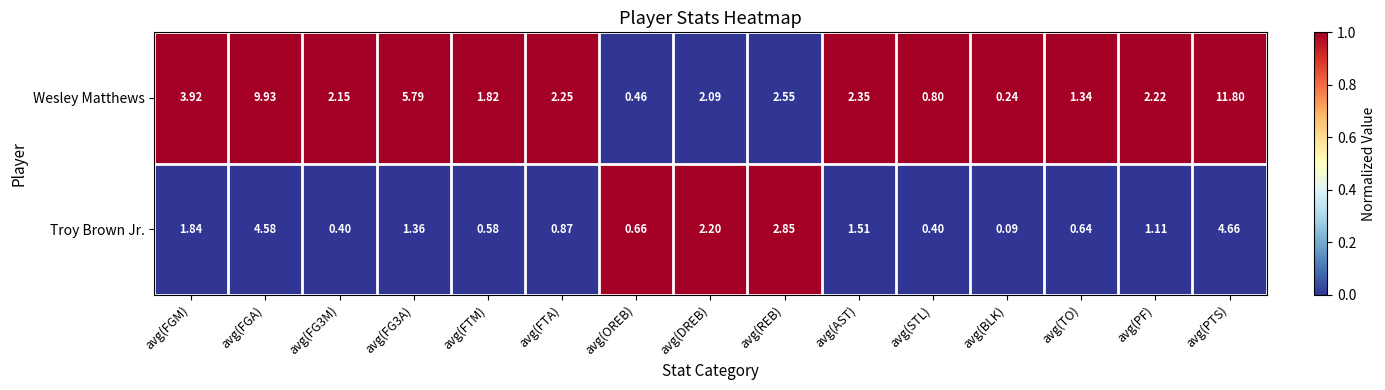

Between avg(FGA) and avg(OREB), which series saw the biggest shift?

Wesley Matthews